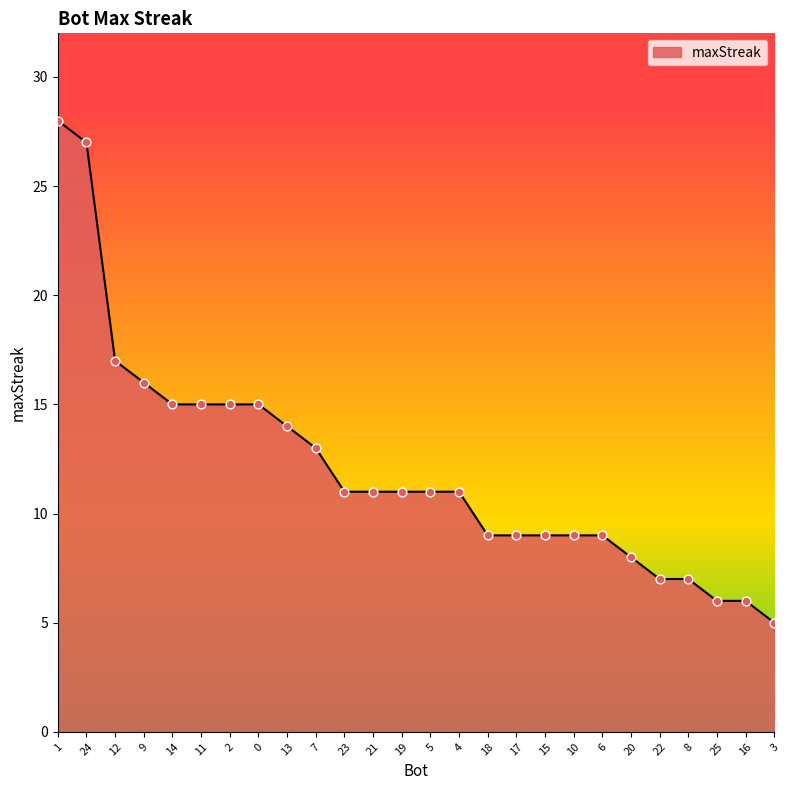

What is the change in value from 22 to 25?

-1